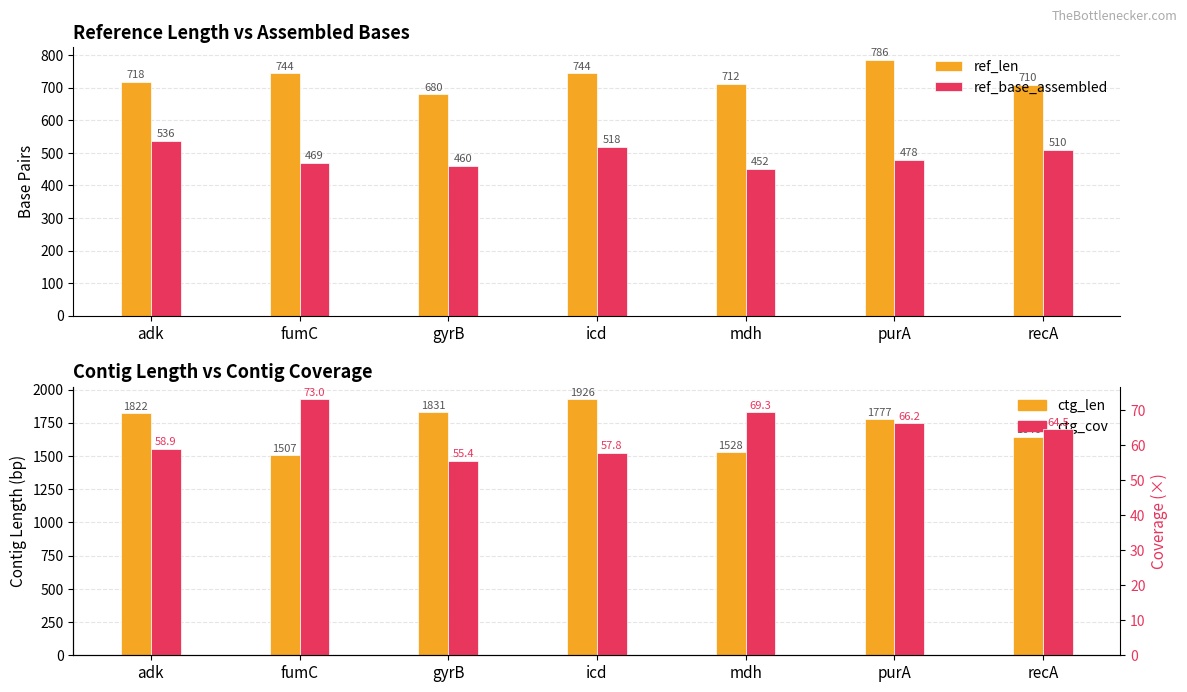

Rank the categories by ref_len value from highest to lowest.

purA, fumC, icd, adk, mdh, recA, gyrB